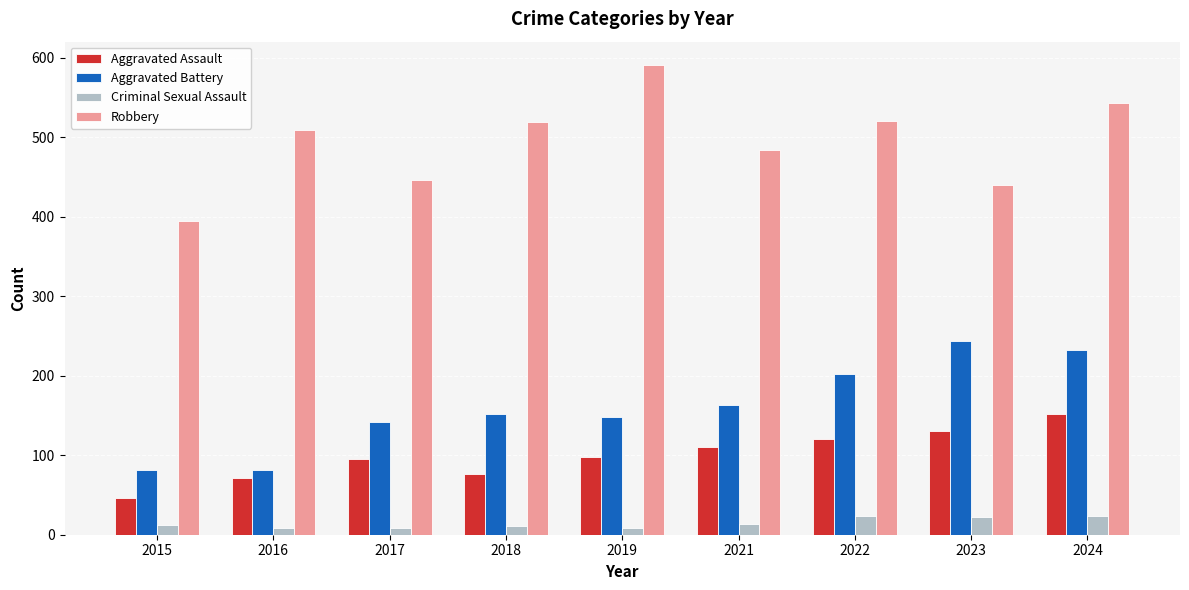

What are all the series names shown in the legend?

Aggravated Assault, Aggravated Battery, Criminal Sexual Assault, Robbery